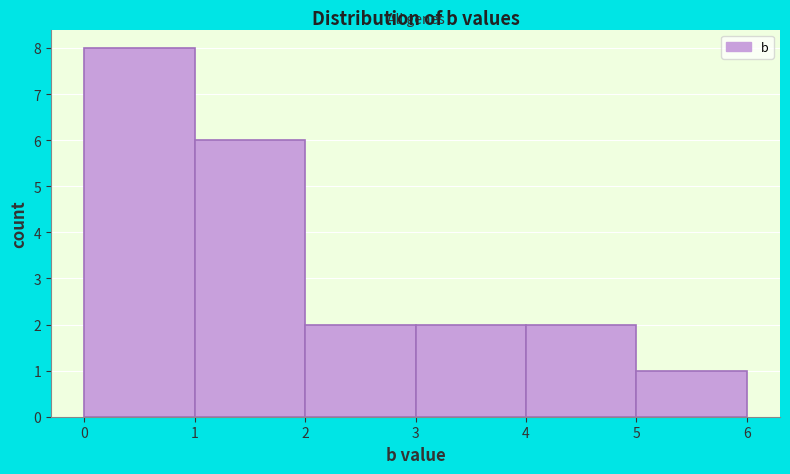

Reading left to right, list every bar in this chart as the range it spans on the x-axis followed by its height. The values are not printed on the chart, so give them approximately, as read against the axis.

0 to 1: 8
1 to 2: 6
2 to 3: 2
3 to 4: 2
4 to 5: 2
5 to 6: 1